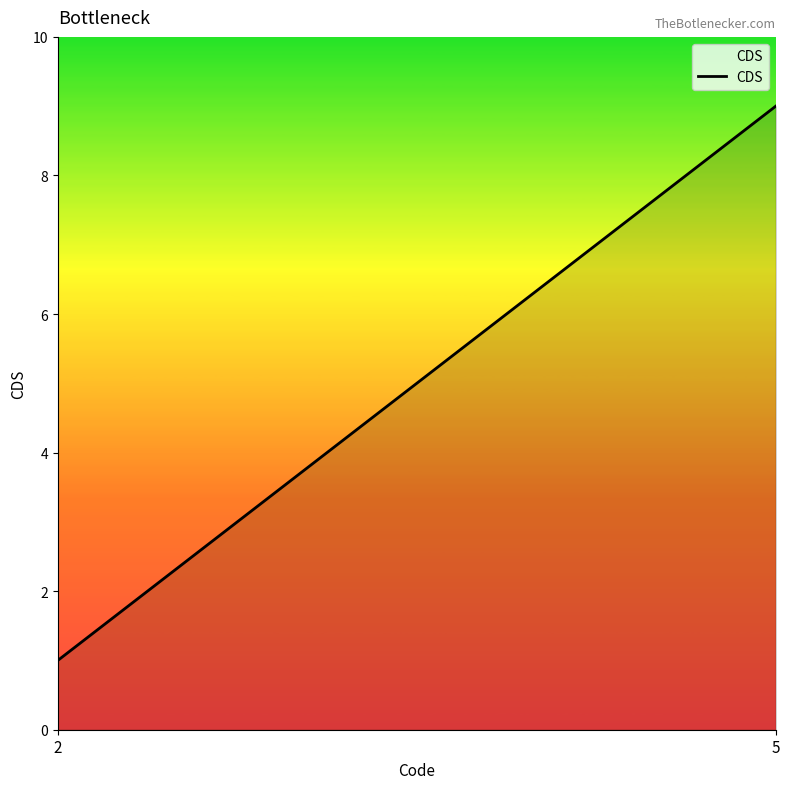

What is the average value?

5